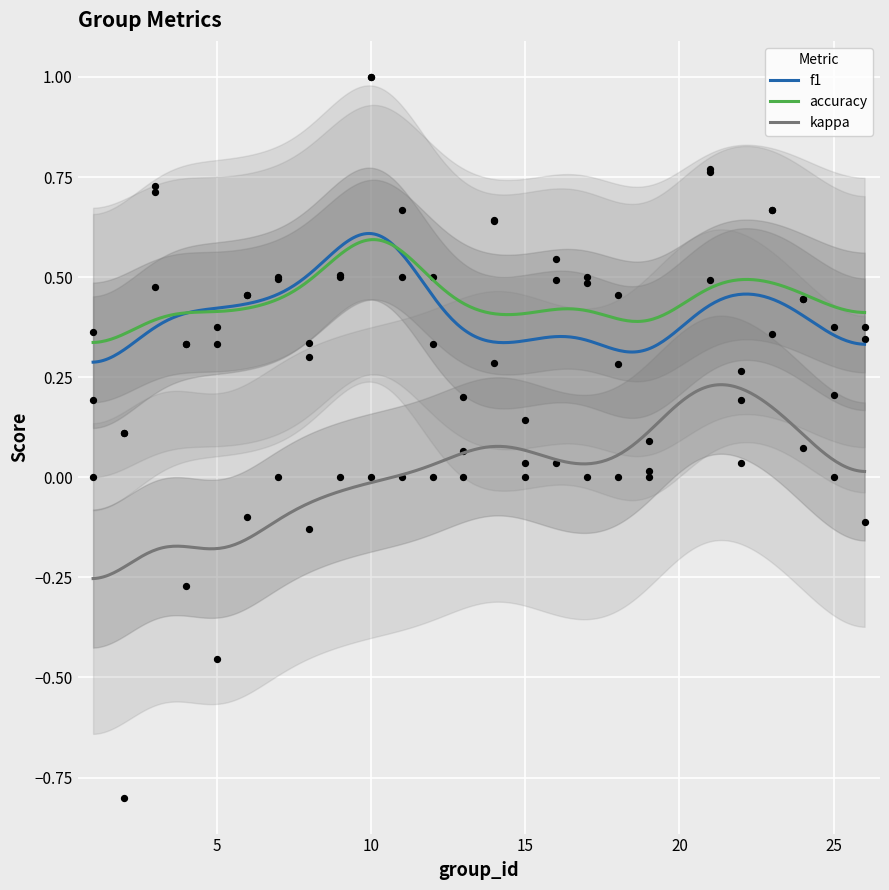

Which series has the largest total across all categories?

accuracy